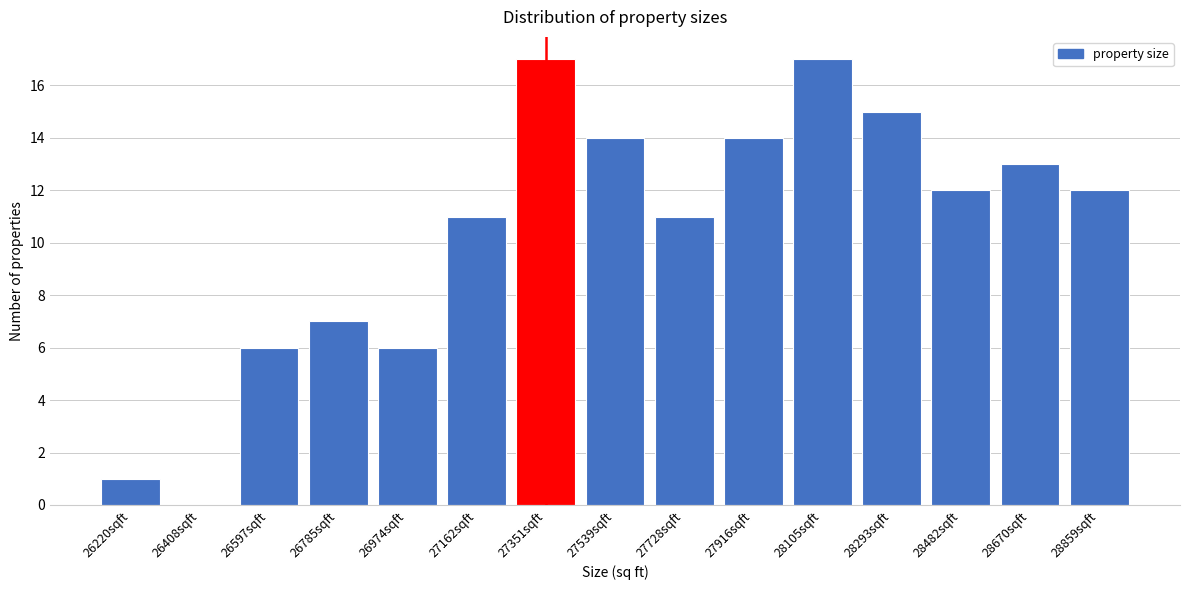

Reading right to left, transcribe all the data shown in this chart.

28859sqft=12	28670sqft=13	28482sqft=12	28293sqft=15	28105sqft=17	27916sqft=14	27728sqft=11	27539sqft=14	27351sqft=17	27162sqft=11	26974sqft=6	26785sqft=7	26597sqft=6	26408sqft=0	26220sqft=1